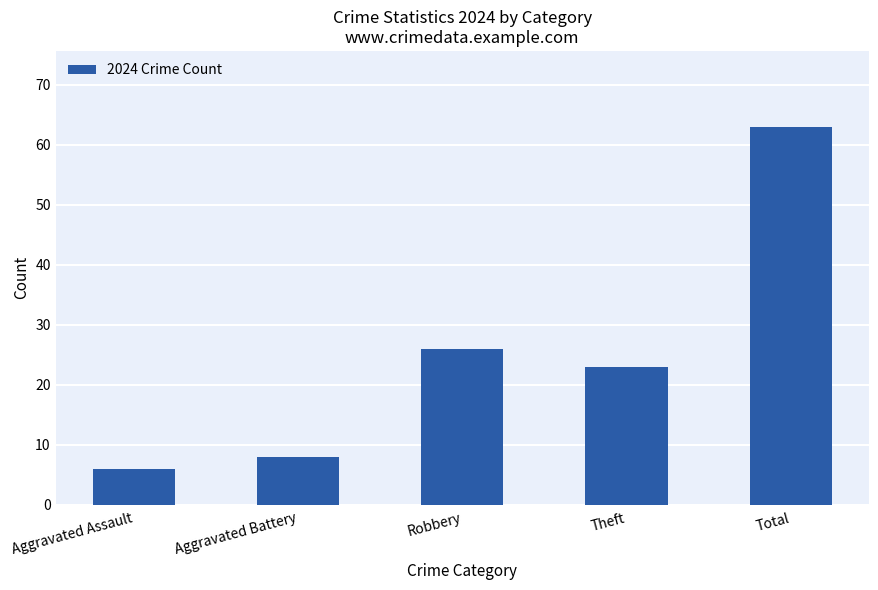

Reading left to right, what are all the values shown in this chart?

6	8	26	23	63